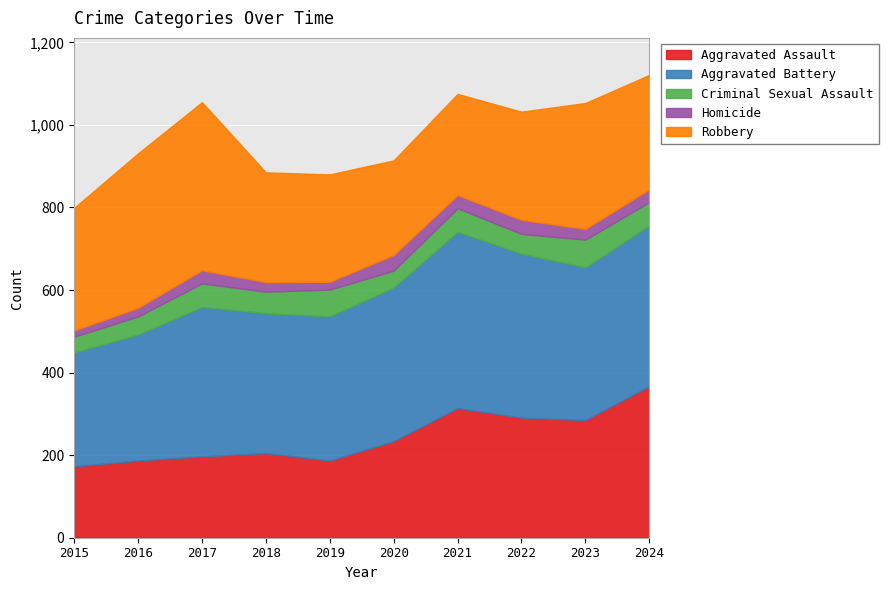

At 2021, list the series in order from largest to smallest.

Aggravated Battery, Aggravated Assault, Robbery, Criminal Sexual Assault, Homicide